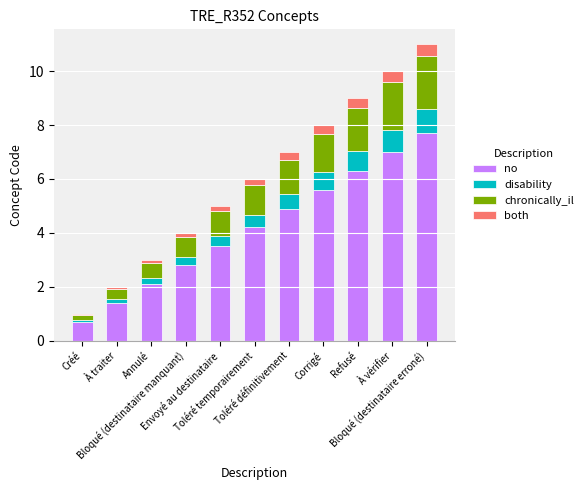

What is the lowest value of the no series?

0.7